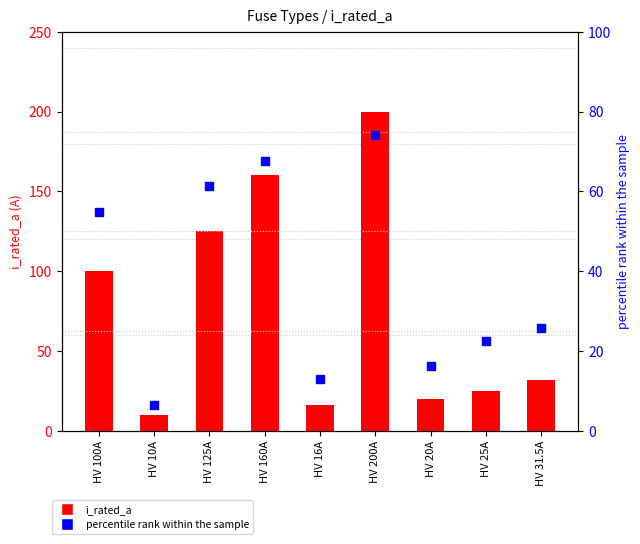

Which series reaches the maximum Y coordinate?

i_rated_a